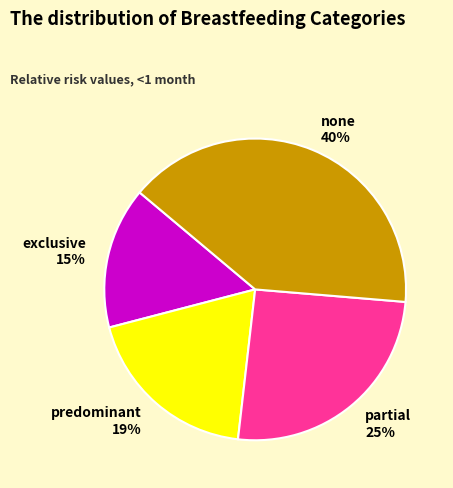

How many slices are in this pie chart?

4